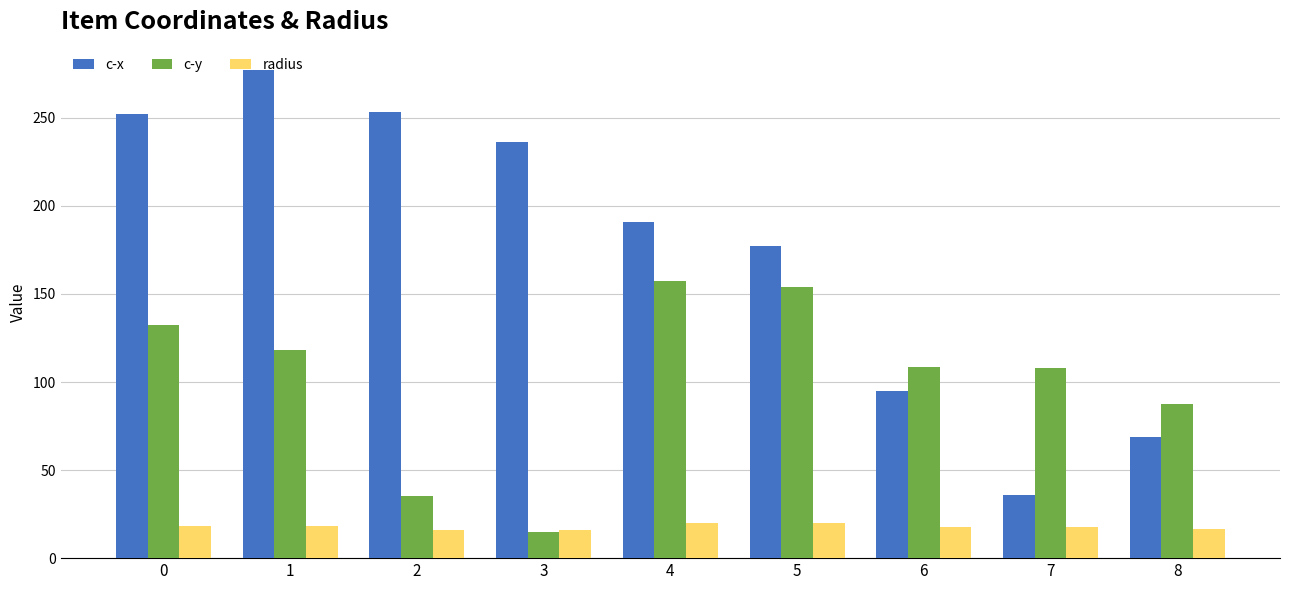

At which category is the sum across all series the highest?

1